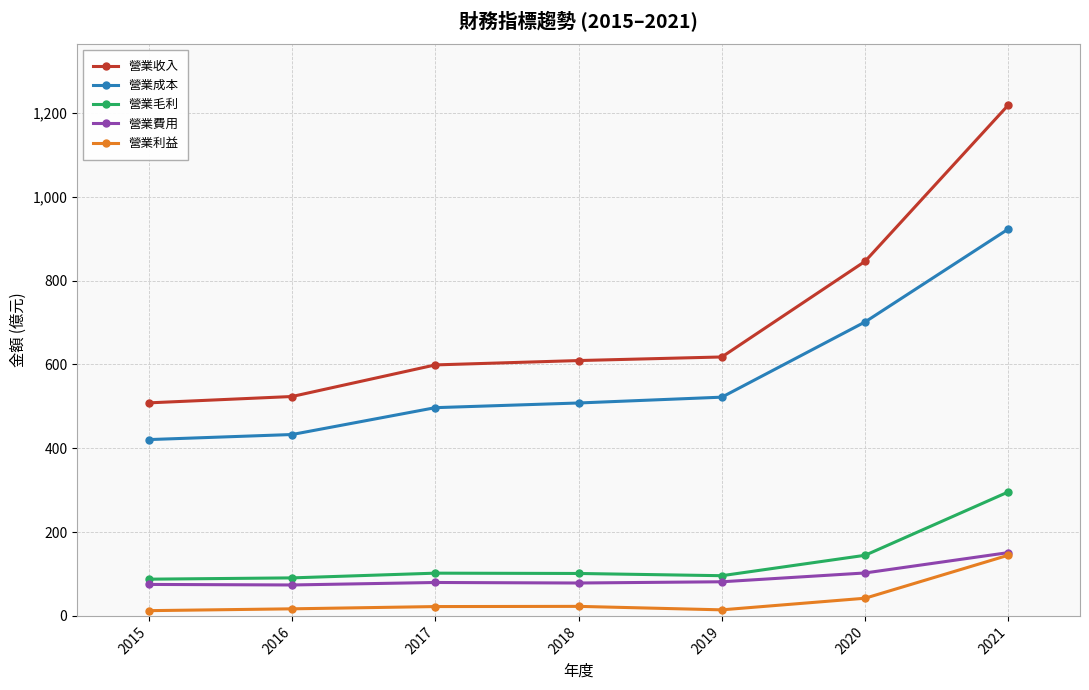

The 營業收入 series shows 617.8 at 2019. True or false?

True